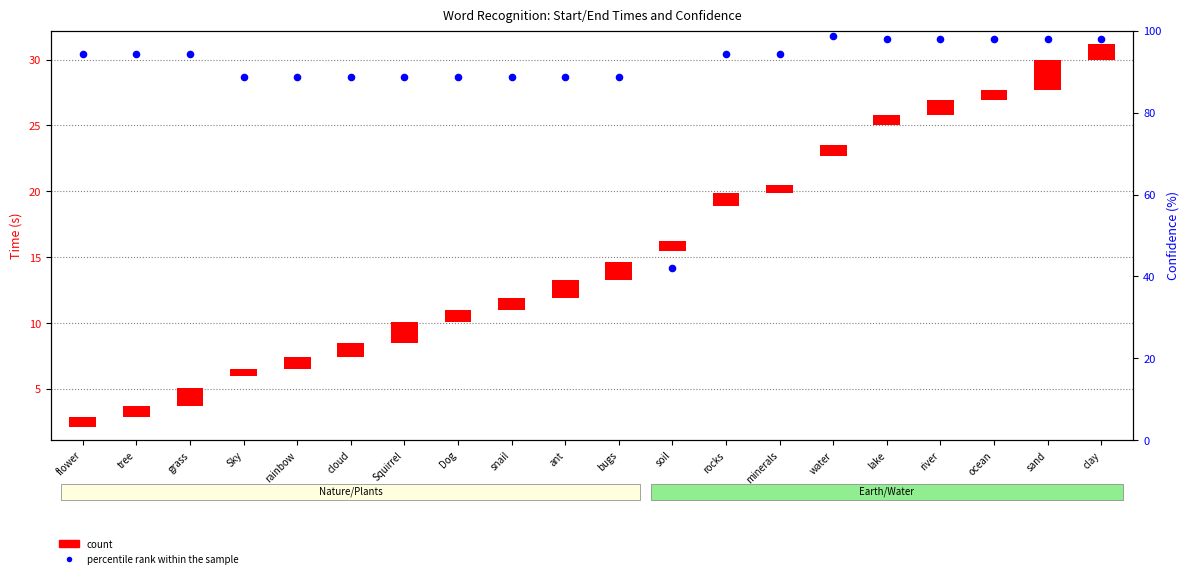

At which category is the sum across all series the highest?

sand